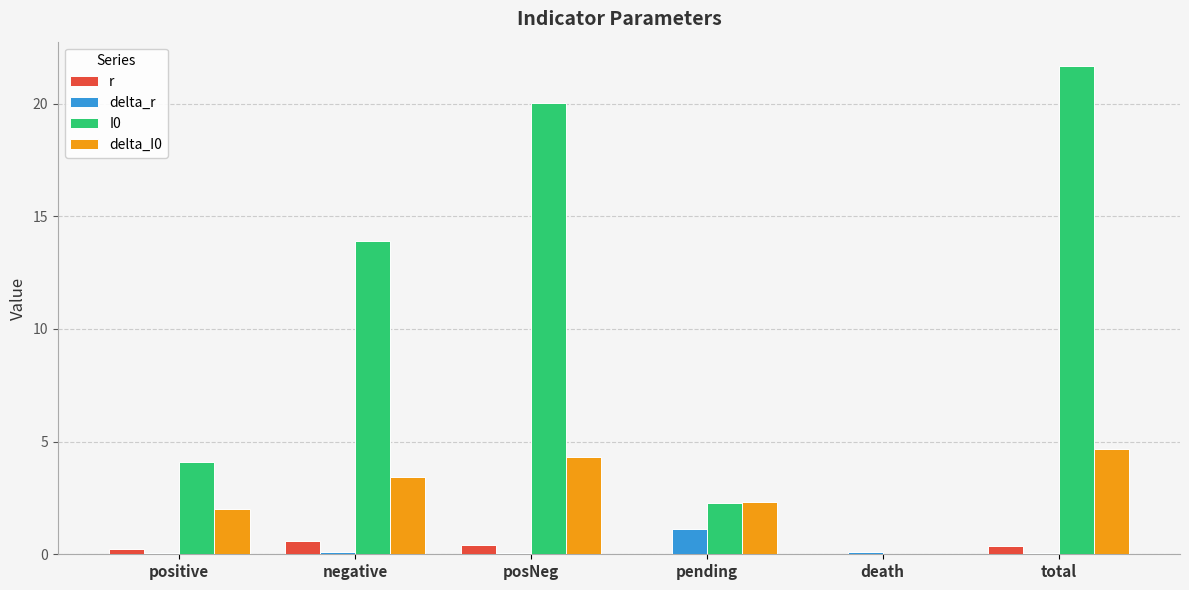

At which category is the sum across all series the highest?

total